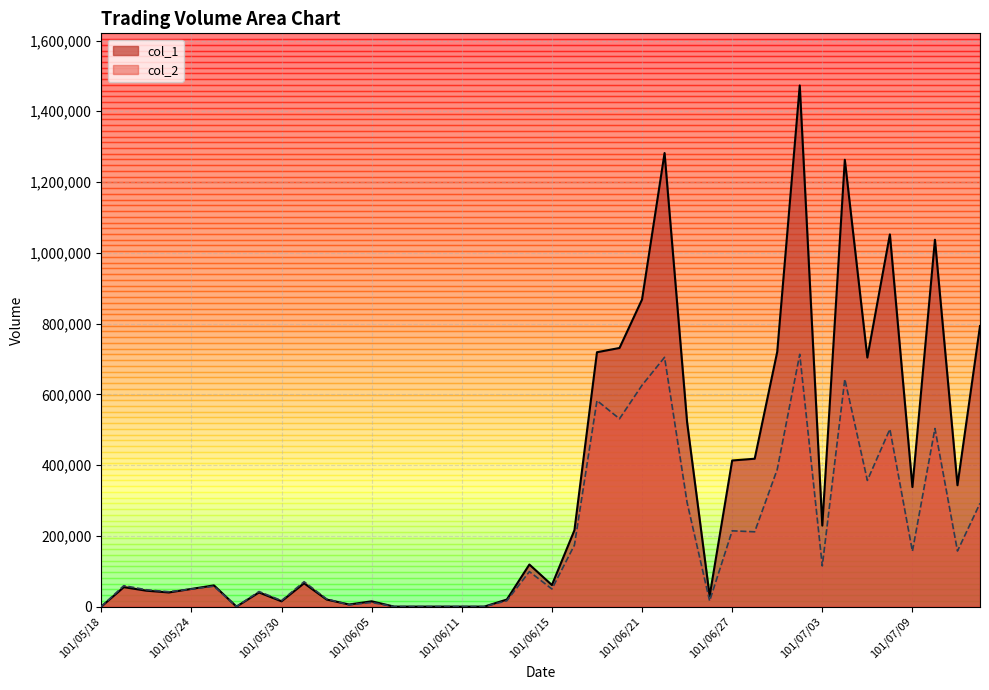

What is the greatest value displayed?

1473000